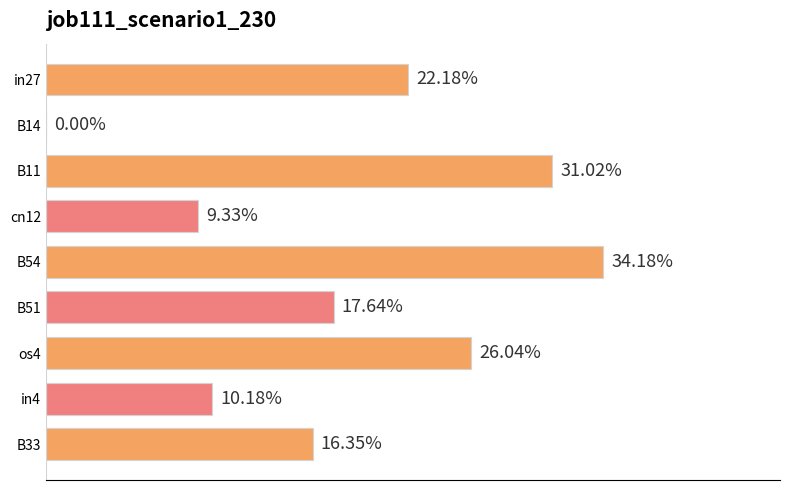

What is the difference between the second highest and second lowest values?

0.2